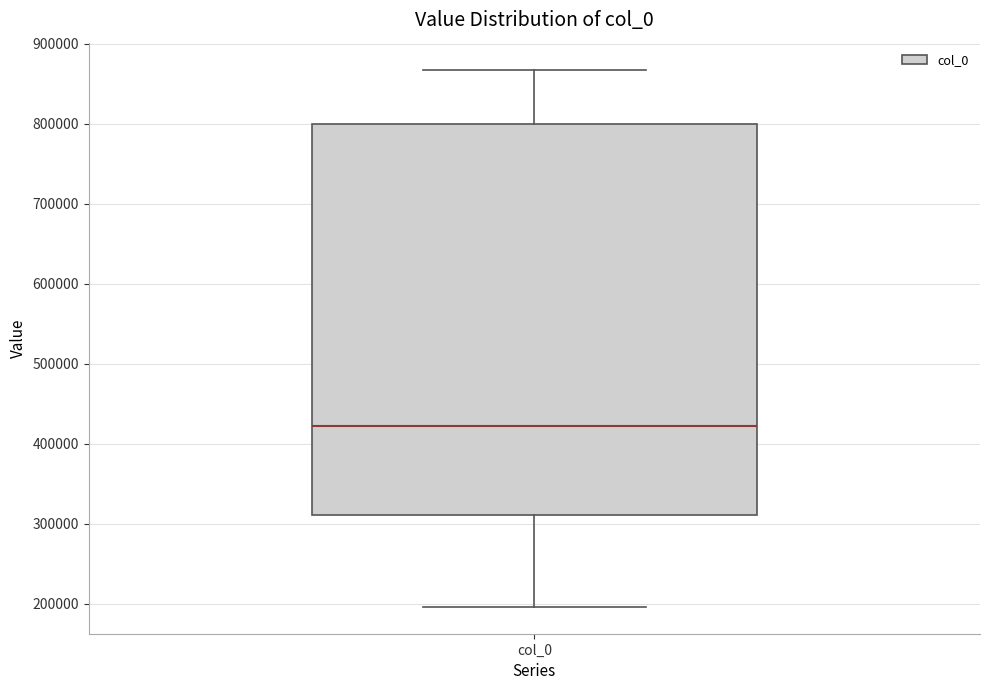

Transcribe this box plot: give where the median line is, the range the box spans, and where the two whiskers end, as read against the y-axis. The values are not printed on the chart, so give them approximately, as read against the axis.

median 420000, box 310000 to 800000, whiskers 200000 to 870000